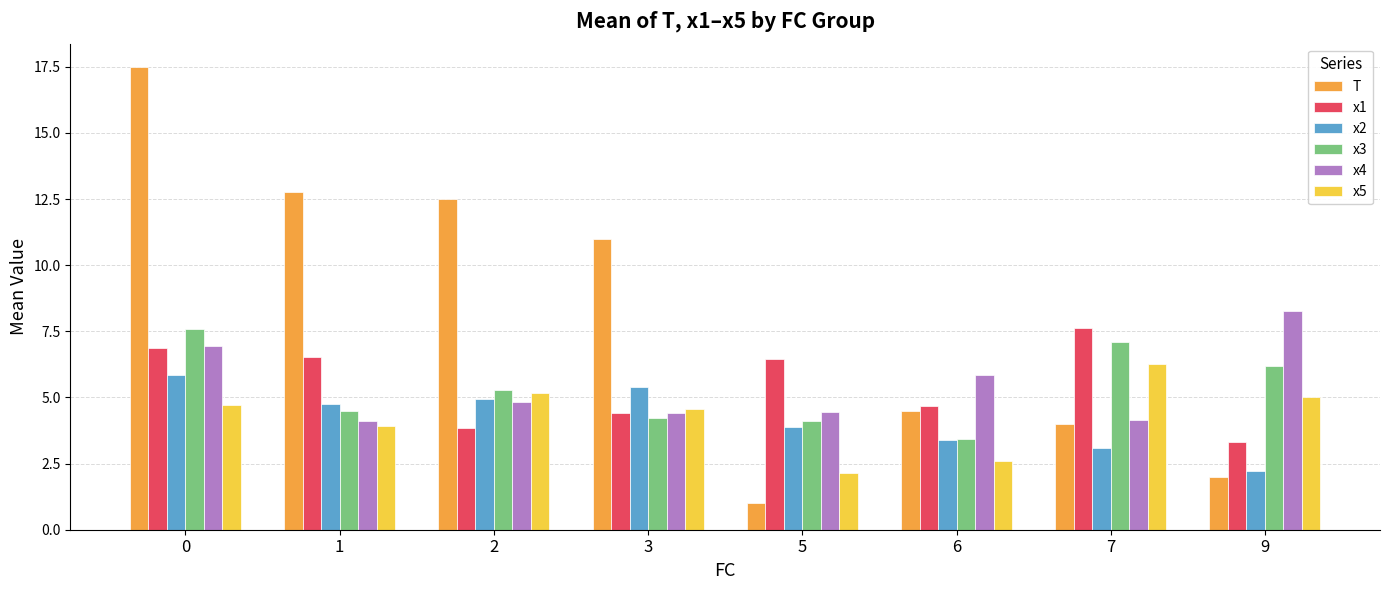

Between 1 and 6, which series saw the biggest shift?

T